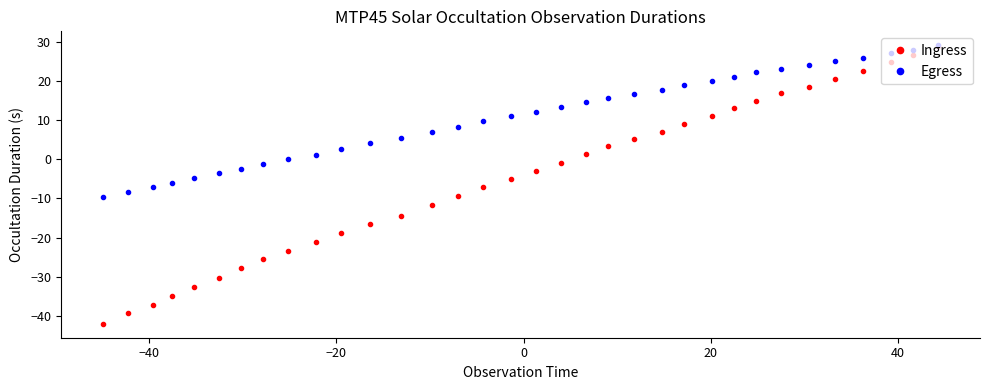

What is the value of the Egress point at the 33rd from the left?

27.9